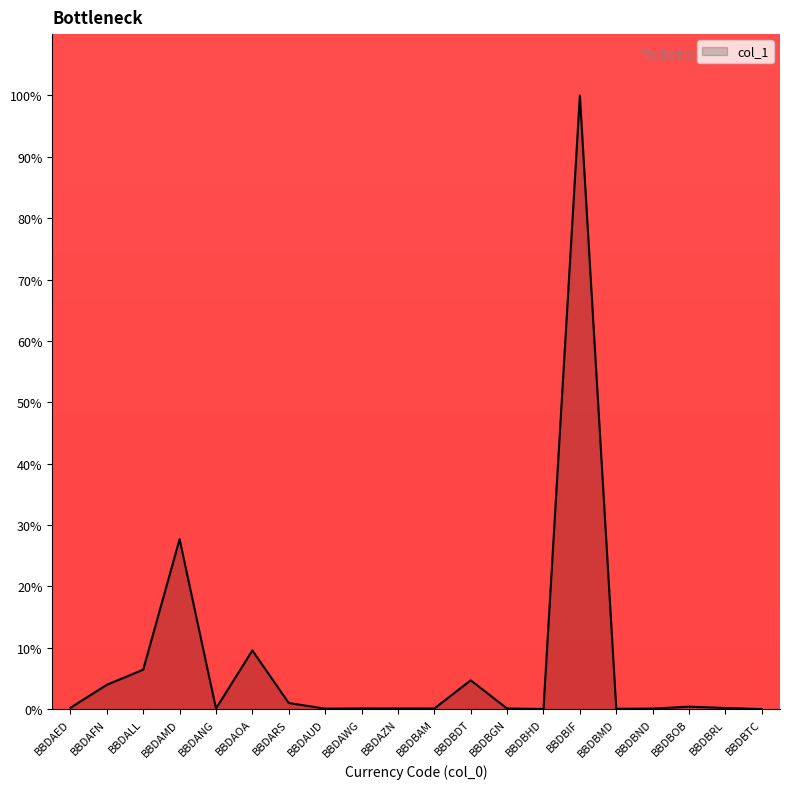

What position from the right is BBDAFN?

19